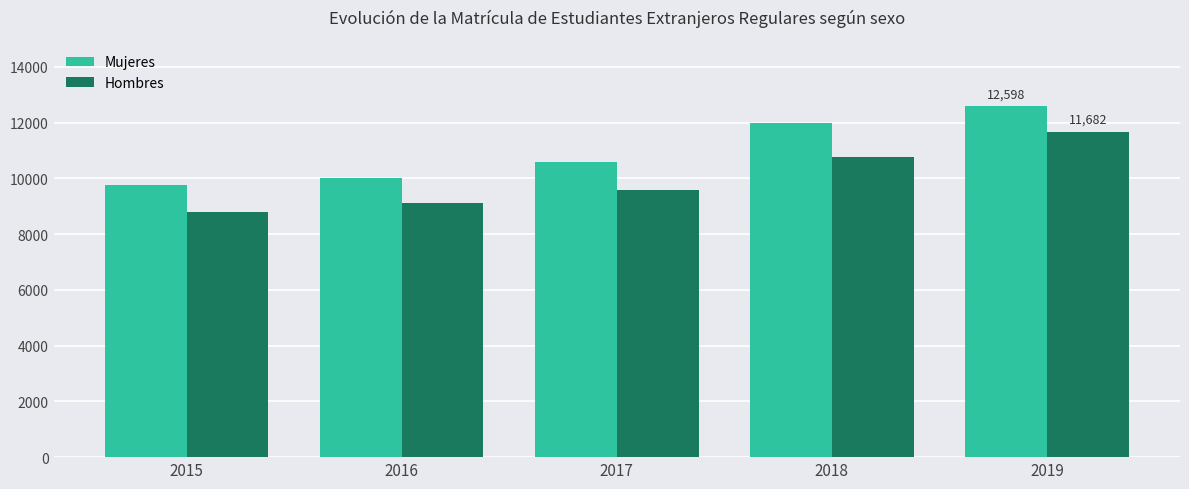

Which series has the largest total across all categories?

Mujeres